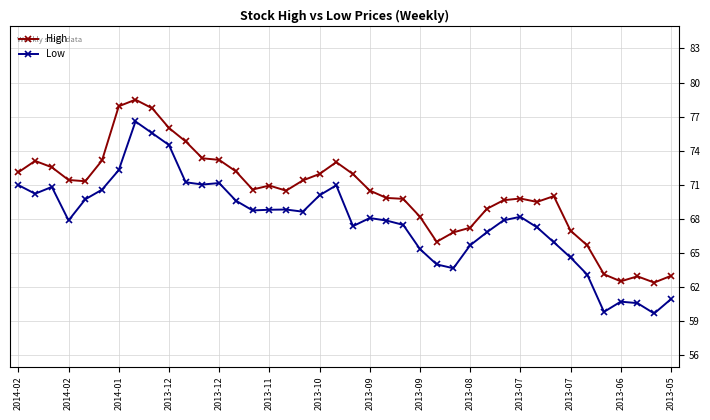

What is the greatest value displayed?

78.5